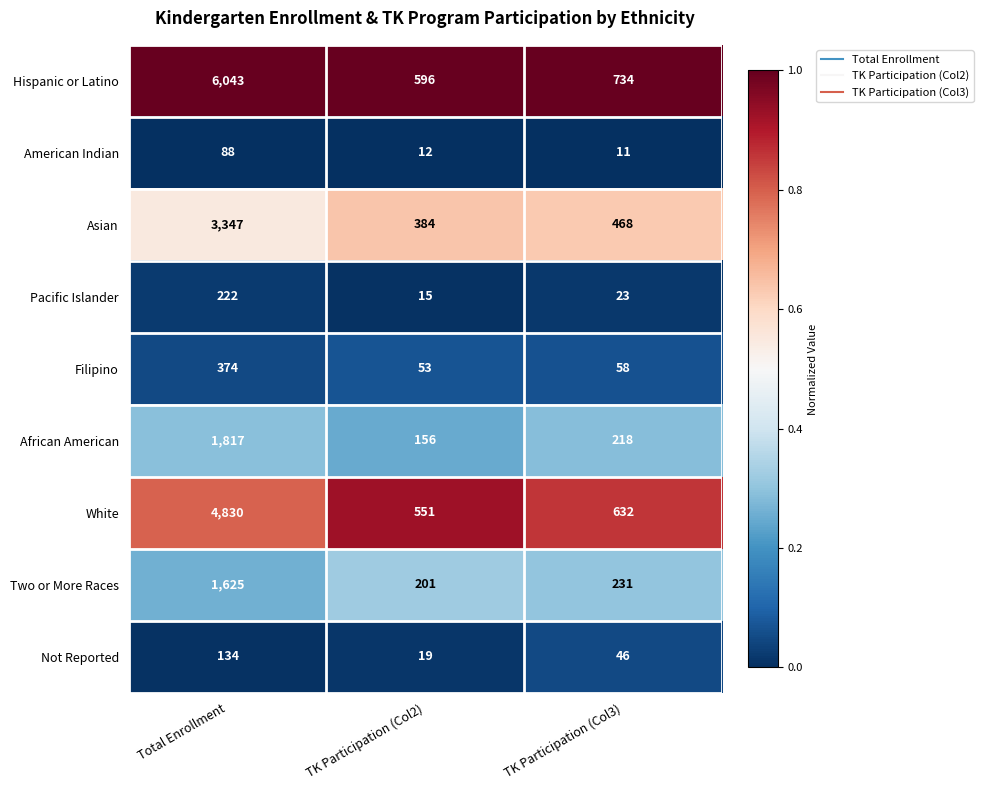

What is the lowest value of the Asian series?

384